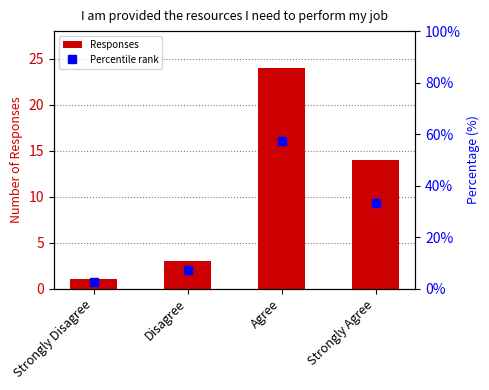

What is the difference between the Percentile rank values at Disagree and Agree?

50.0